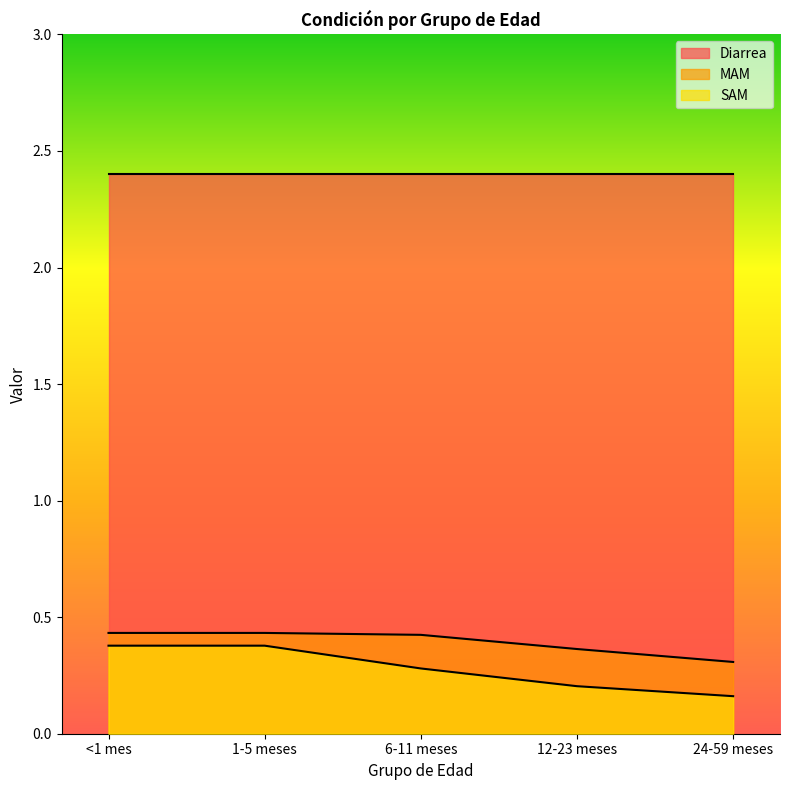

Where is SAM nearest to the value 0?

24-59 meses